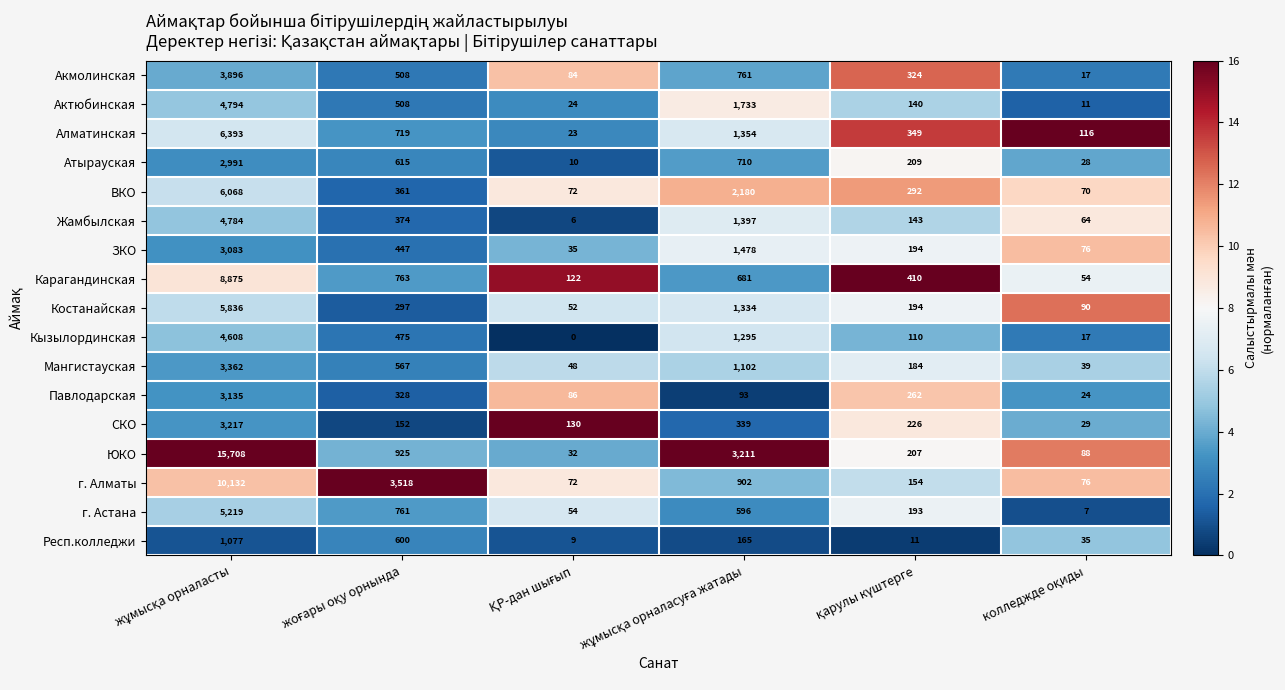

Which series has the largest range (max minus min)?

ЮКО